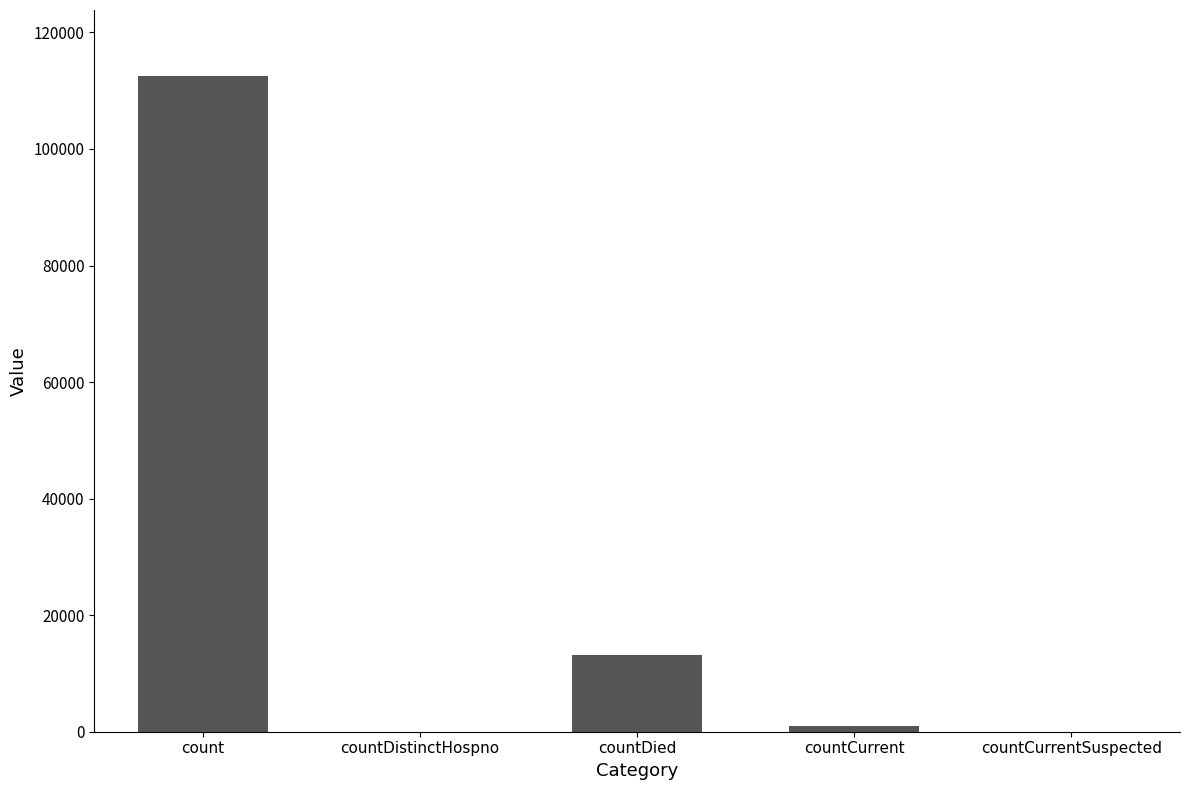

The chart shows a value of 72865 at countCurrentSuspected. True or false?

False